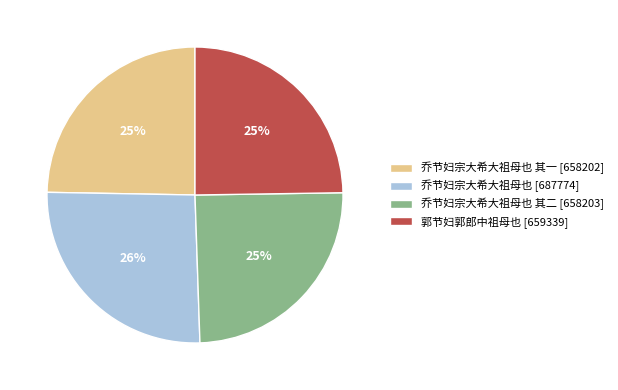

True or false: 乔节妇宗大希大祖母也 [687774] accounts for 26% of the total.

True